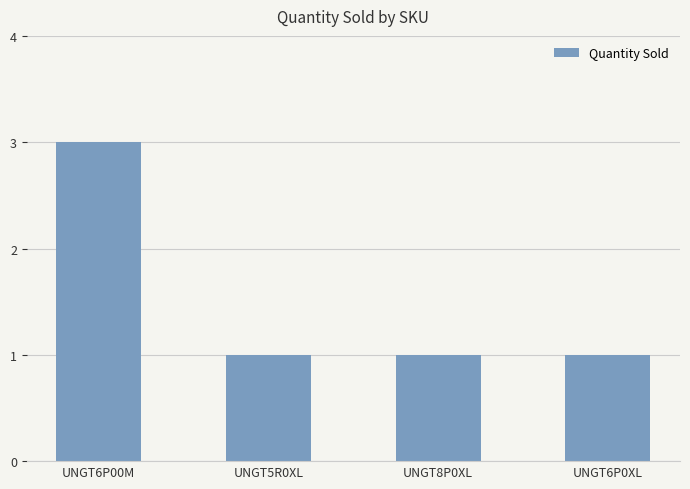

What is the sum of all values?

6